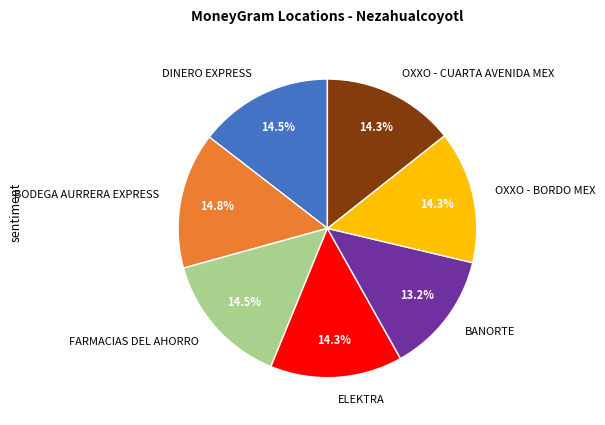

What is the ratio of the value at OXXO - CUARTA AVENIDA MEX to the value at BODEGA AURRERA EXPRESS?

1.0